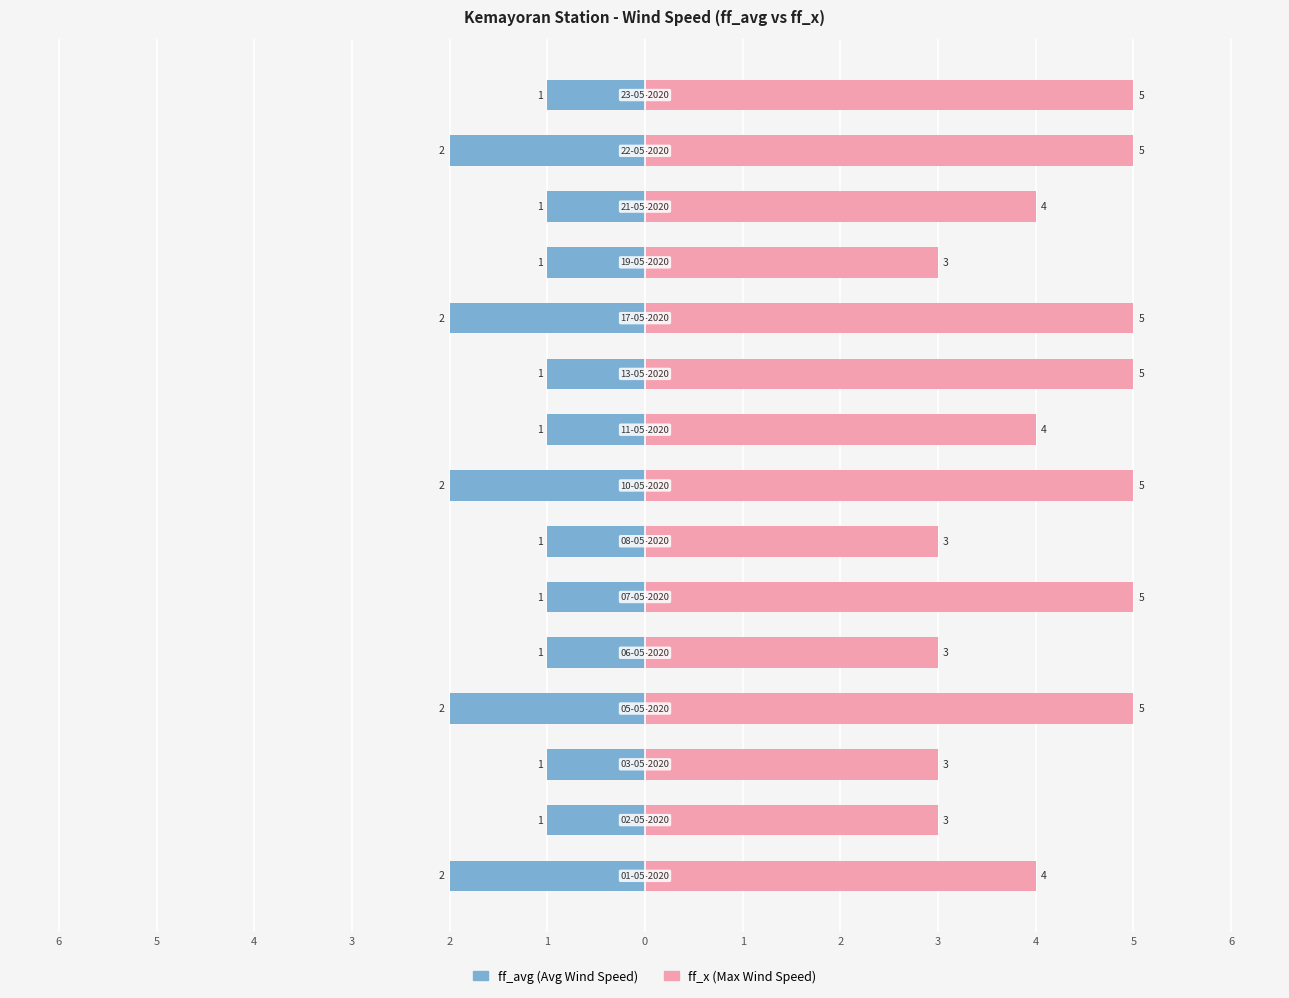

Does the chart contain any negative values?

Yes